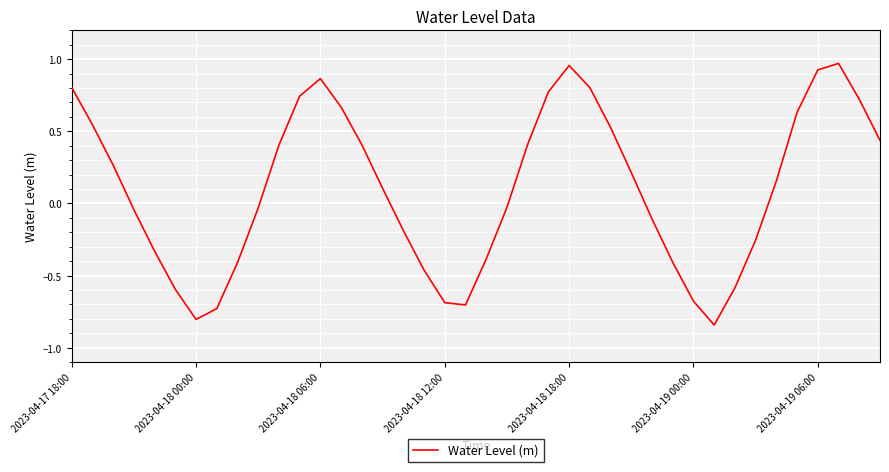

What is the greatest value displayed?

1.0